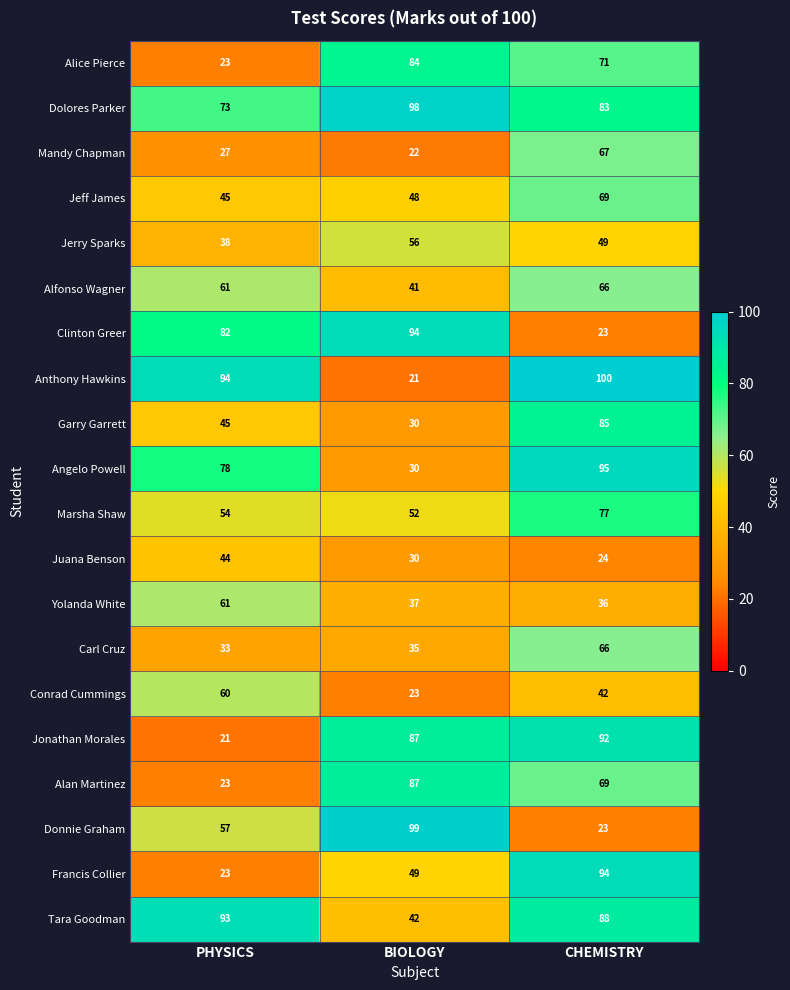

At which category is the sum across all series the highest?

CHEMISTRY